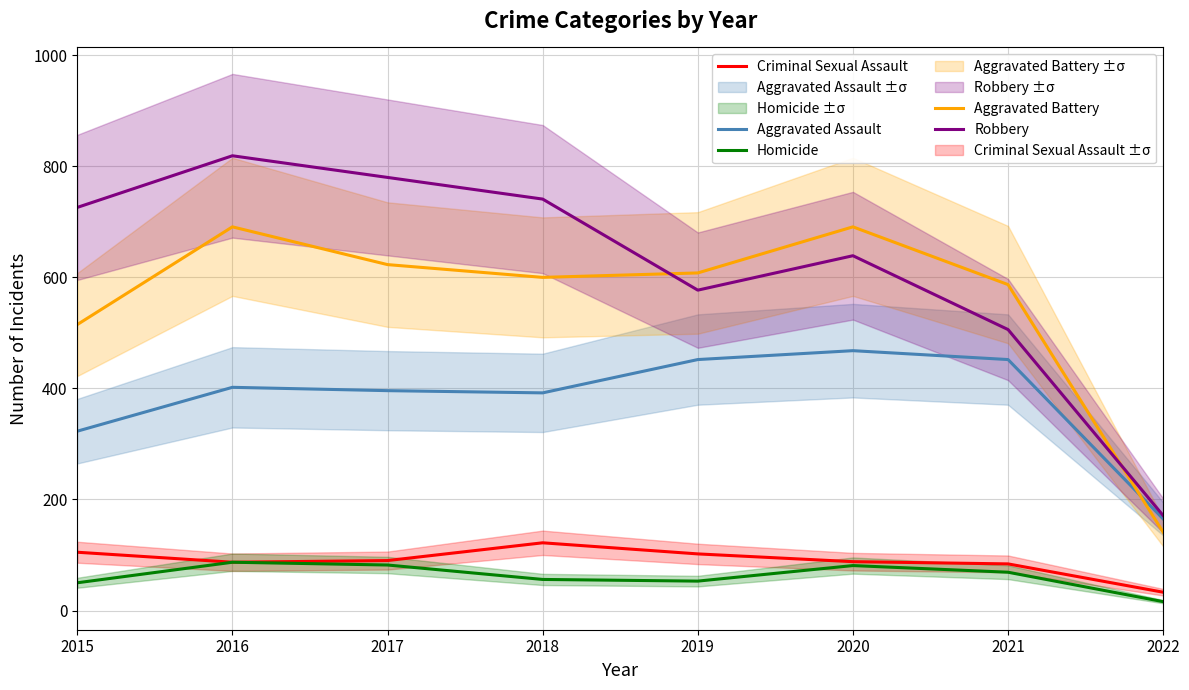

Is the value of Homicide at 2018 greater than the value of Criminal Sexual Assault at 2016?

No